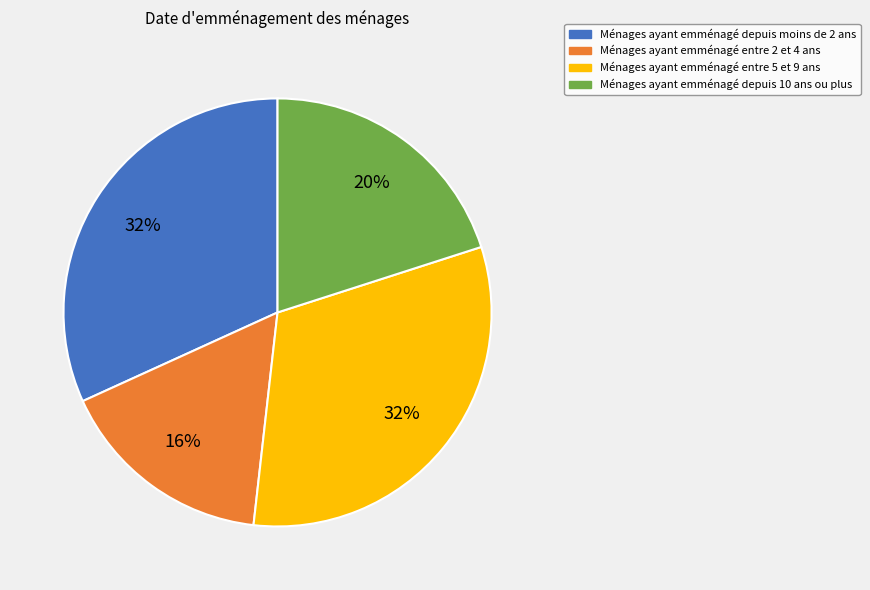

Which slice is the smallest?

Ménages ayant emménagé entre 2 et 4 ans